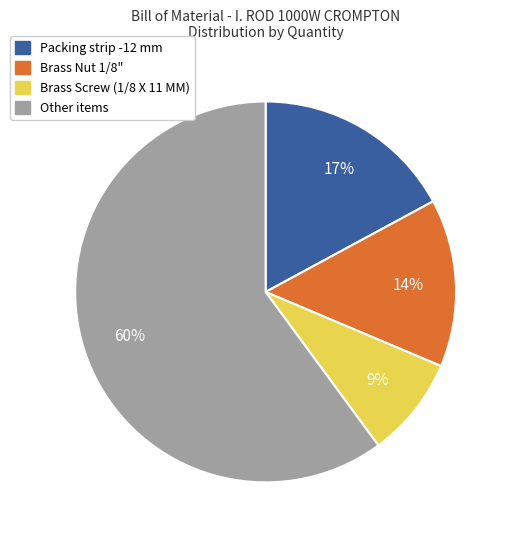

Is there a majority slice in this chart?

Yes